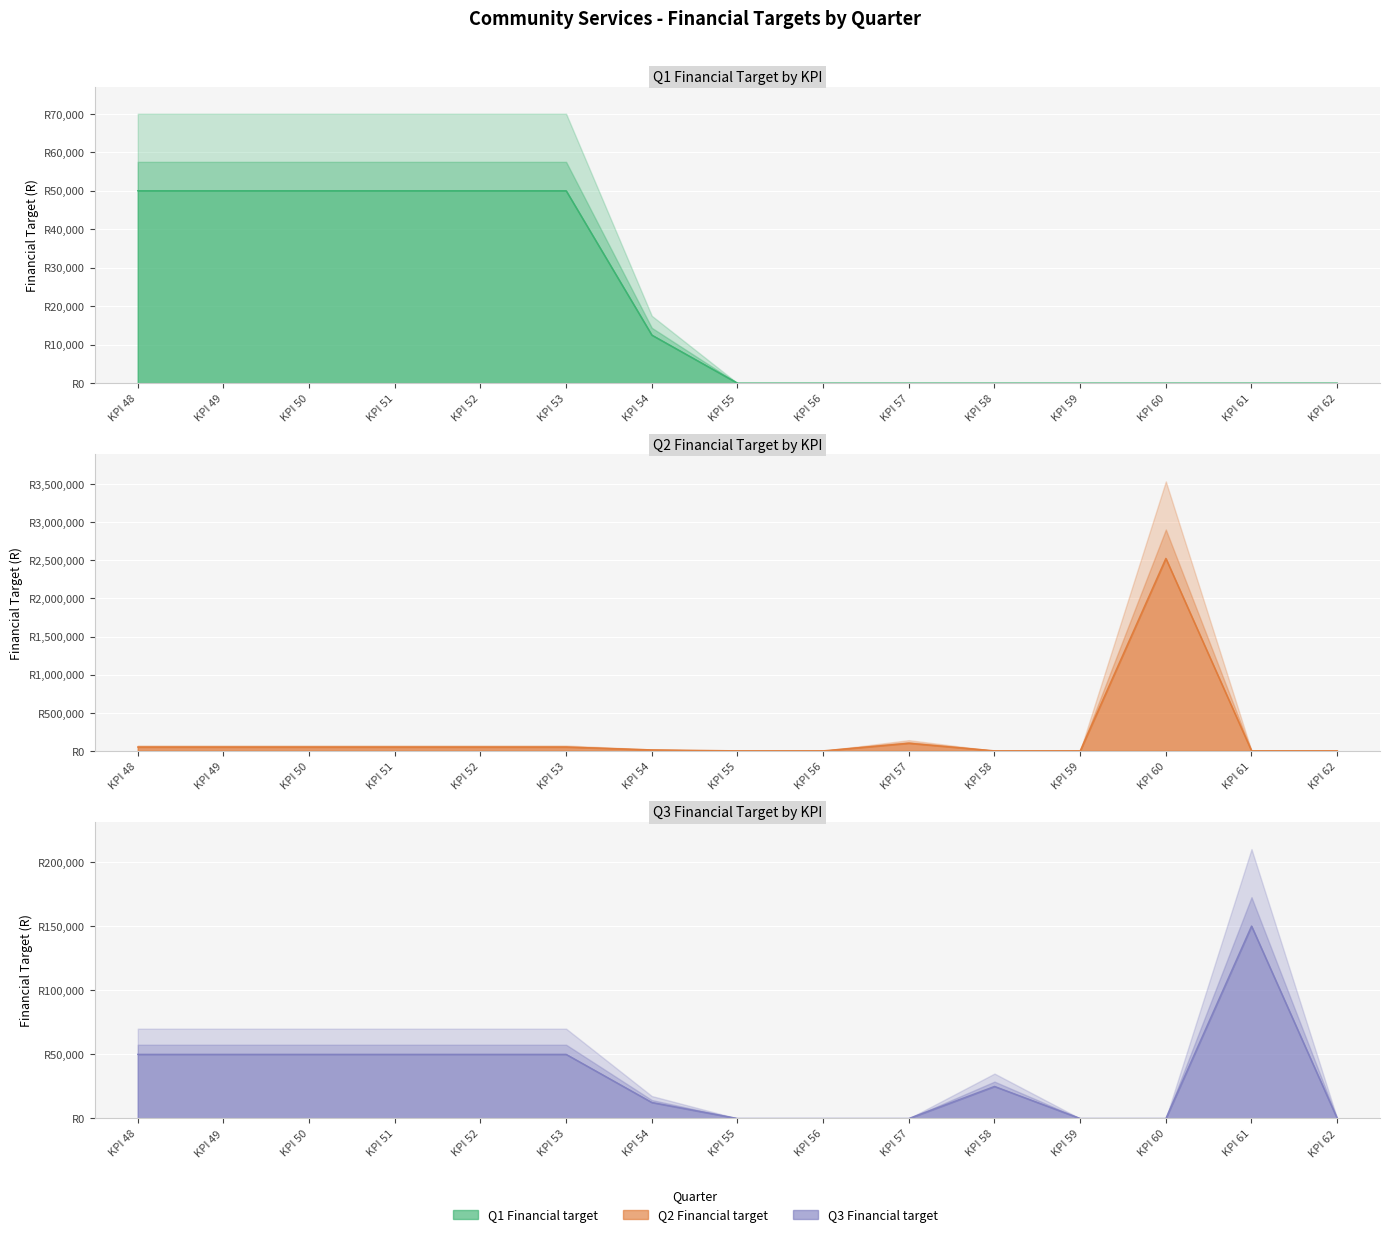

What is the maximum value shown in the chart?

2526000